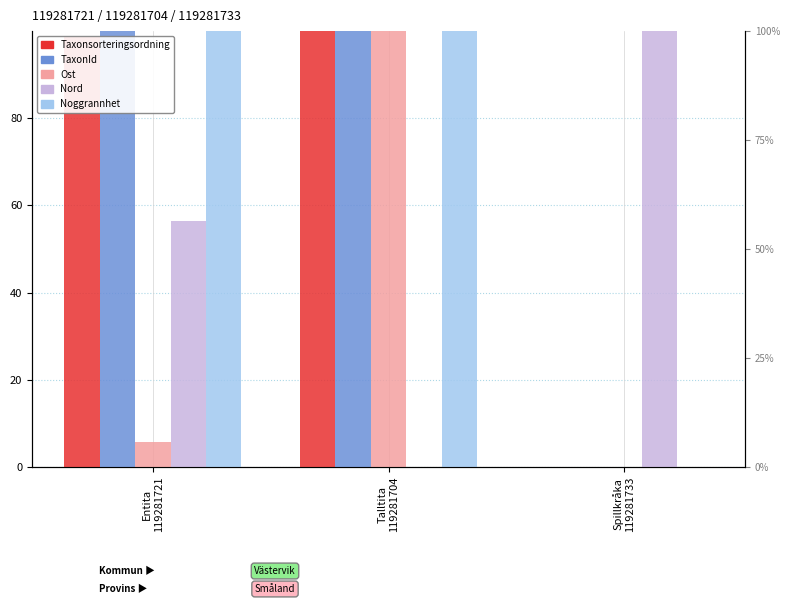

What is the total value across all series at Talltita
119281704?

400.0